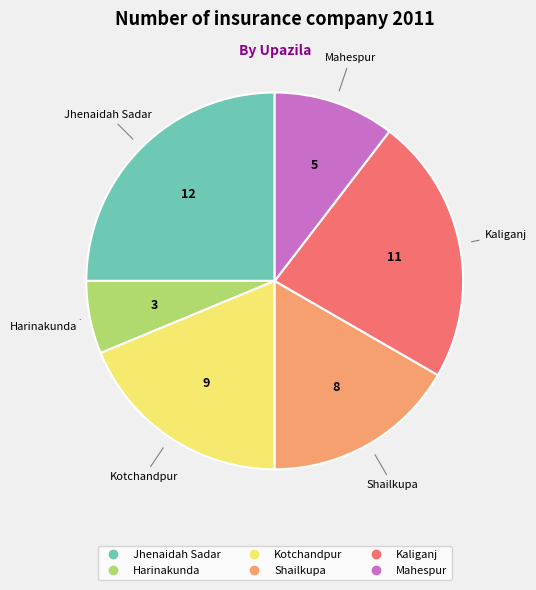

How many segments does this pie chart have?

6